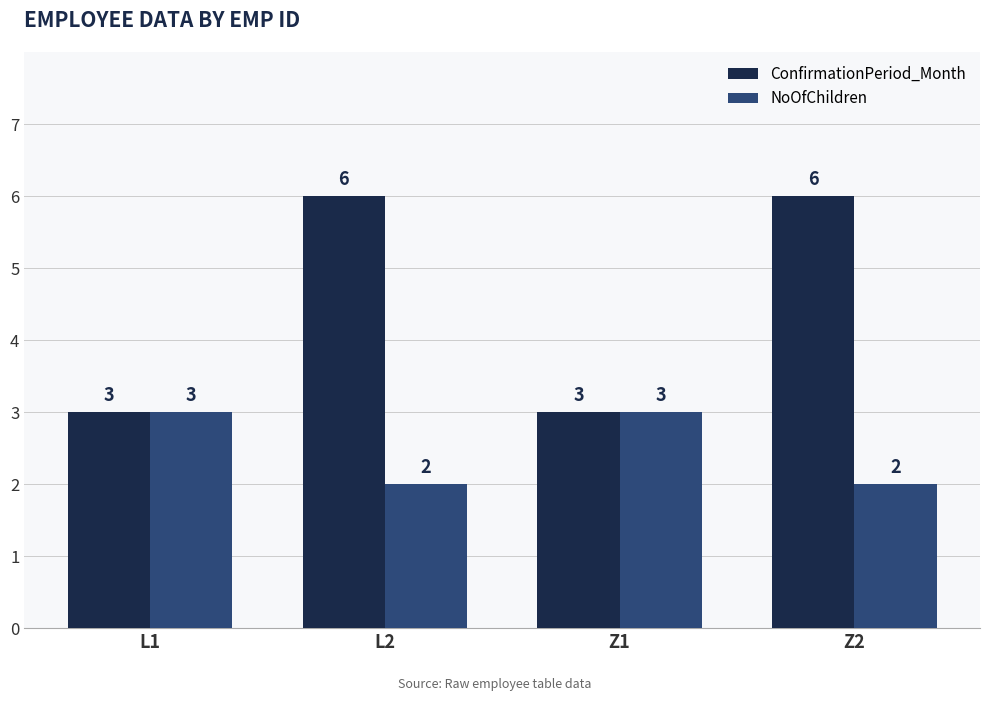

Is it true that NoOfChildren equals 5 at Z1?

False